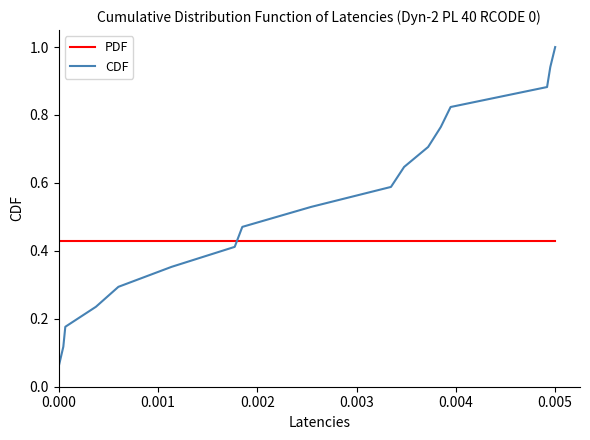

Which series has the largest total across all categories?

CDF